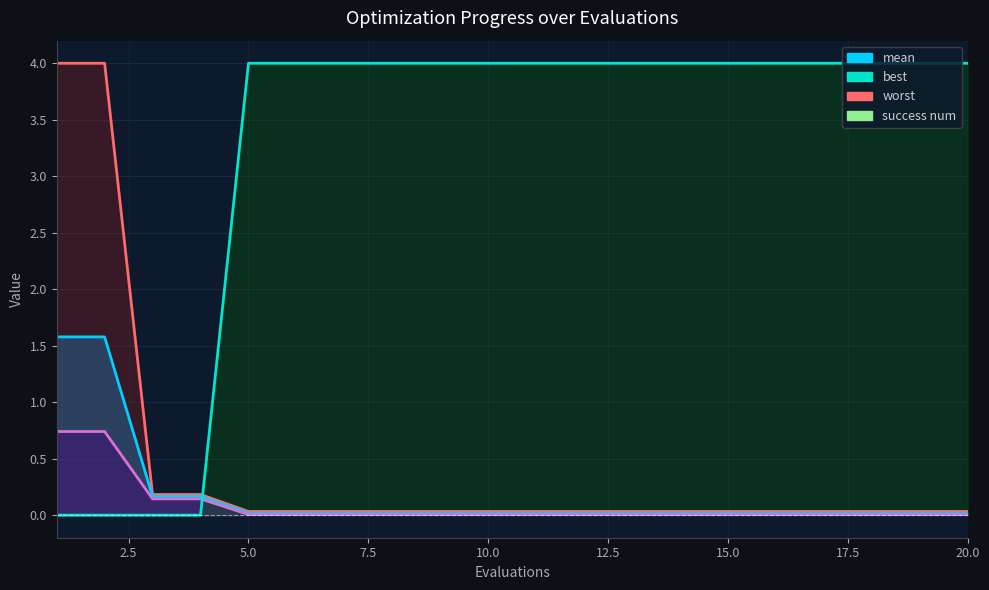

True or false: mean has a value of 0.0 at 7.

True